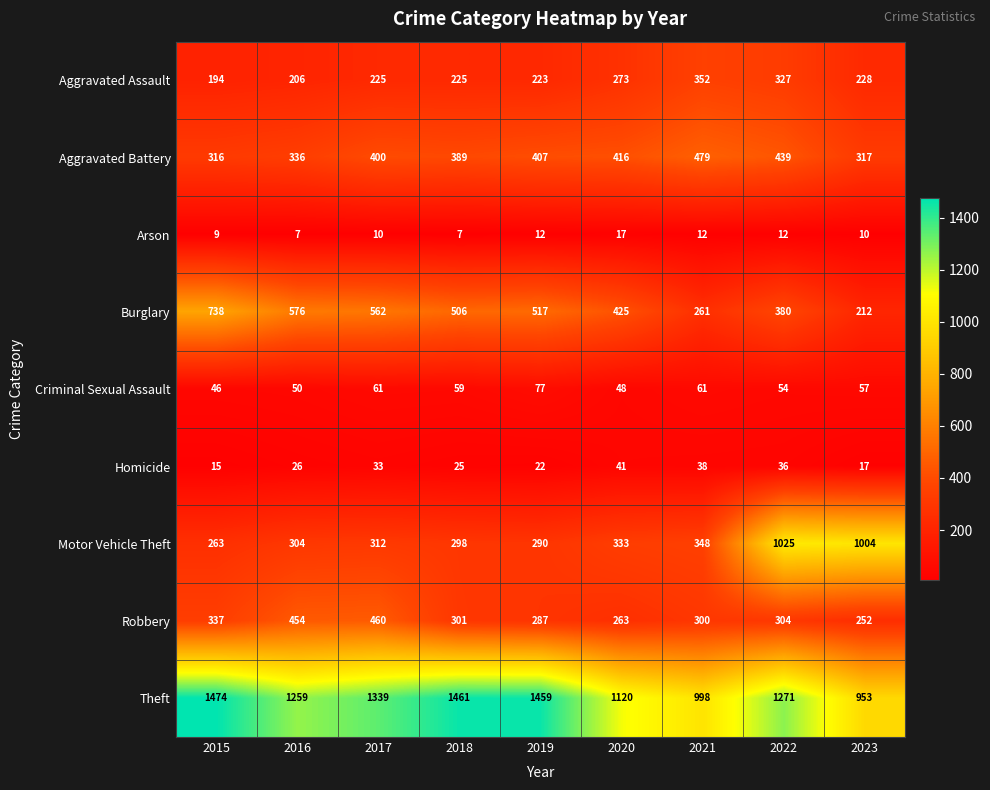

Where is Aggravated Assault nearest to the value 273?

2020